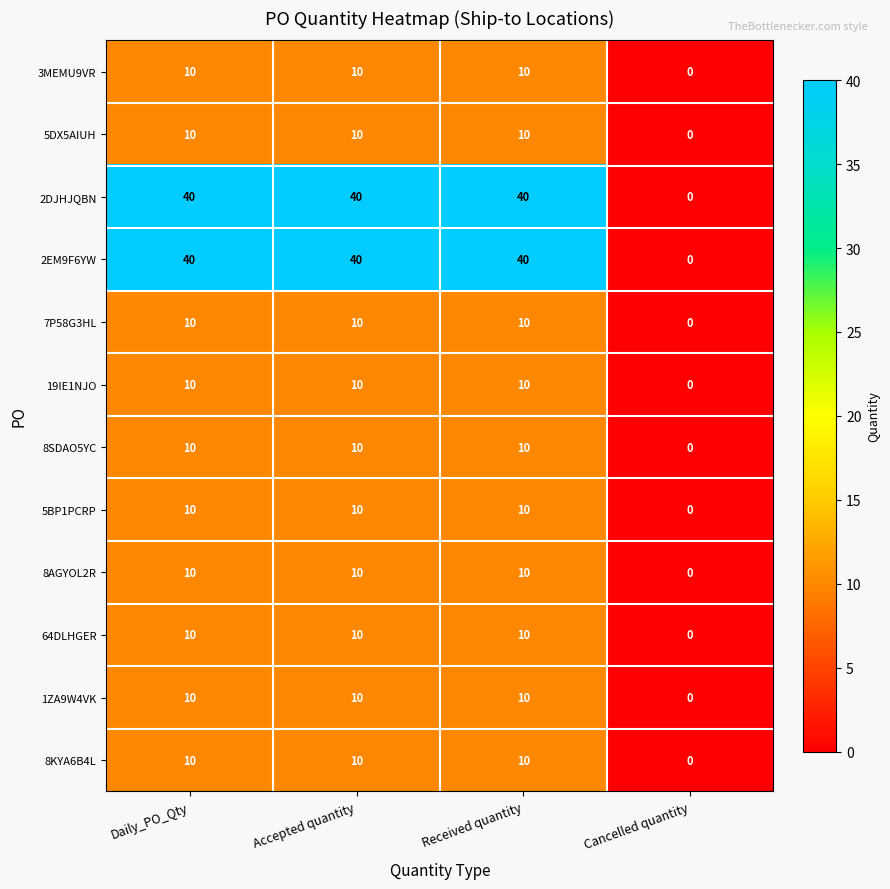

How many series are shown in this chart?

12